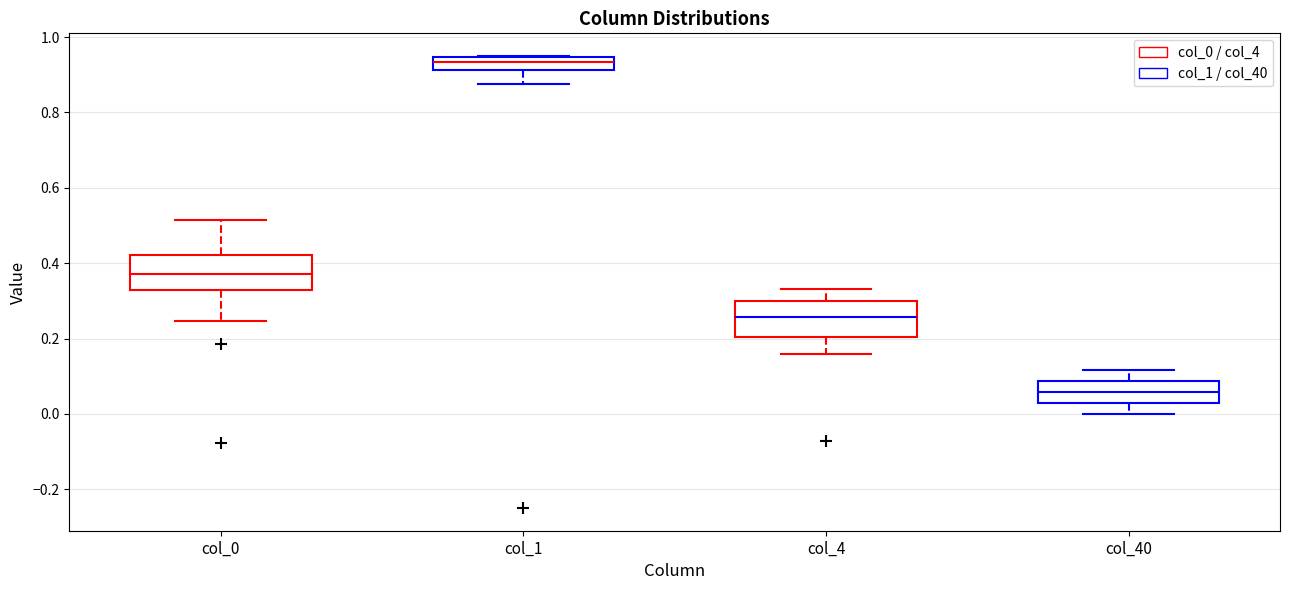

Which box's median line is the lowest?

col_40